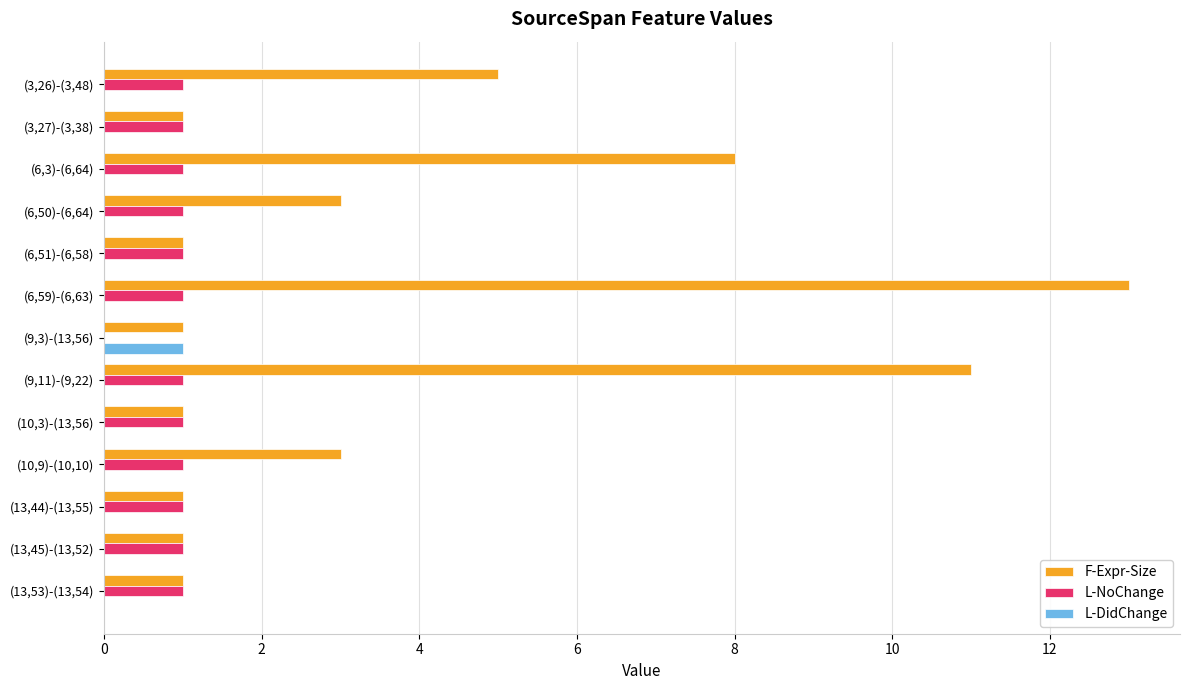

True or false: F-Expr-Size has a value of 9 at (6,59)-(6,63).

False